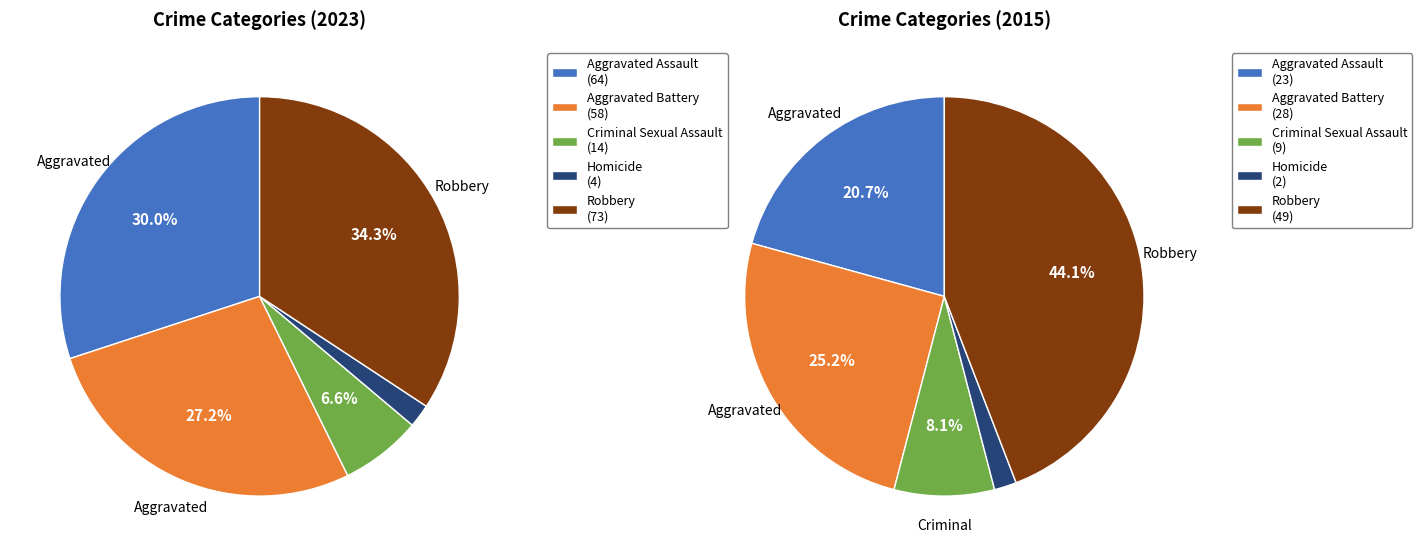

To the nearest percent, what is the difference between the largest and smallest slice percentages?

32%